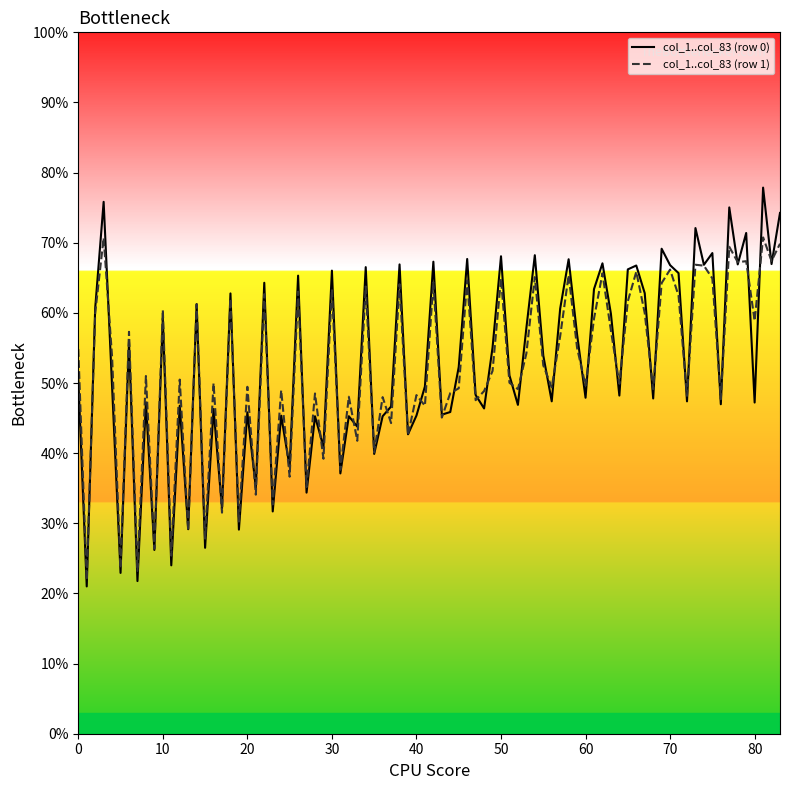

What is the lowest value of the col_1..col_83 (row 1) series?

21.9